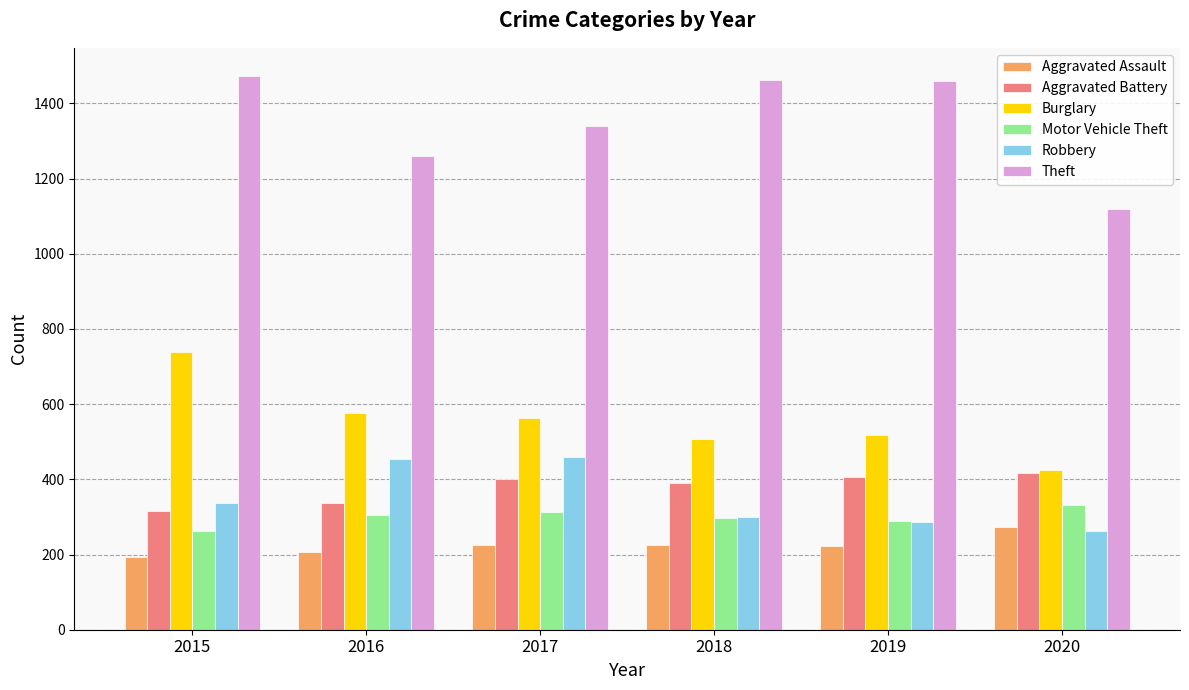

List the series in order of their peak value, highest first.

Theft, Burglary, Robbery, Aggravated Battery, Motor Vehicle Theft, Aggravated Assault